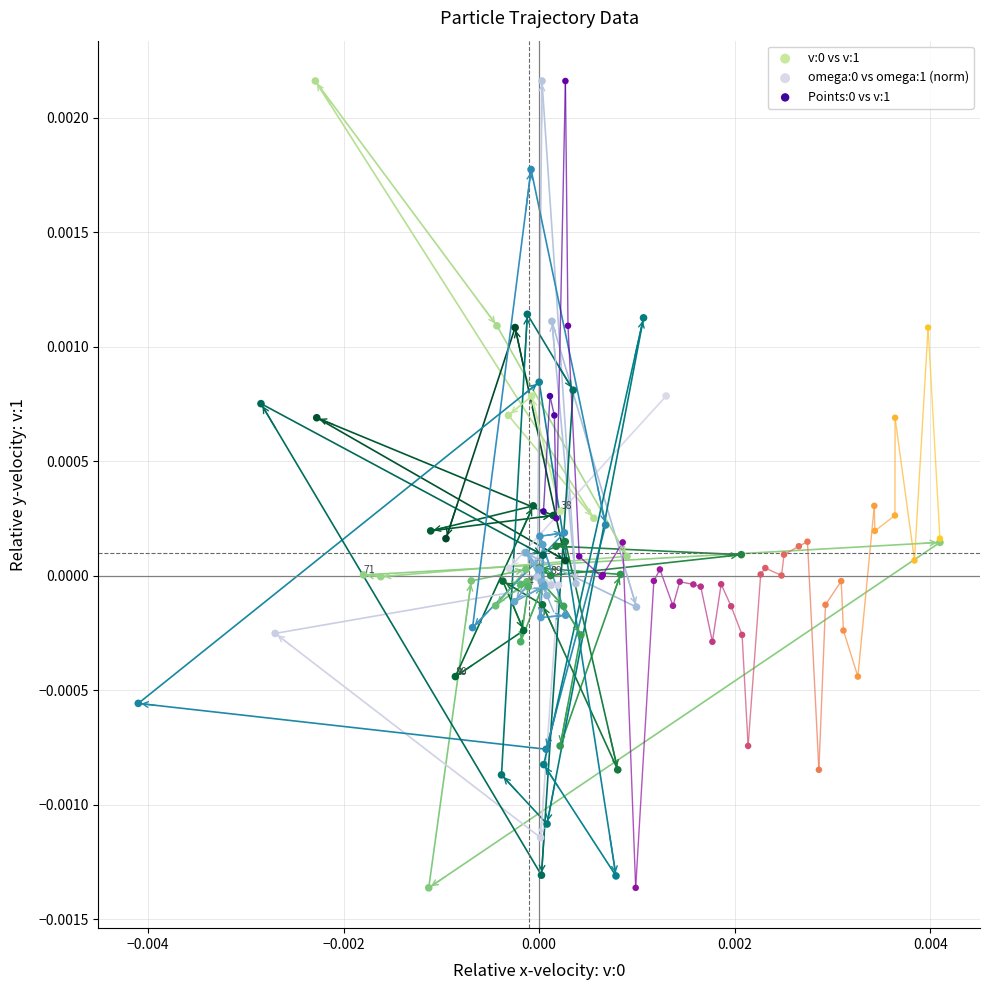

Which series reaches the minimum Y coordinate?

v:0 vs v:1